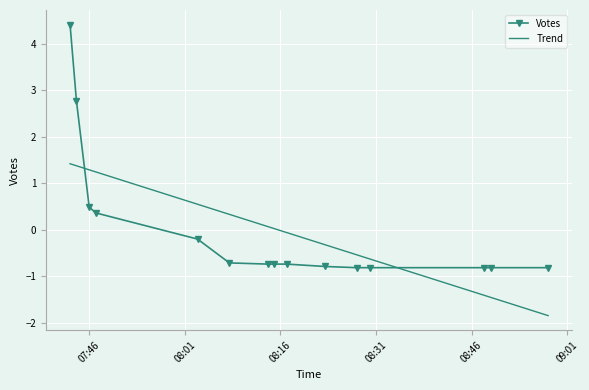

What is the difference between the maximum and second lowest values in the Votes series?

5.2